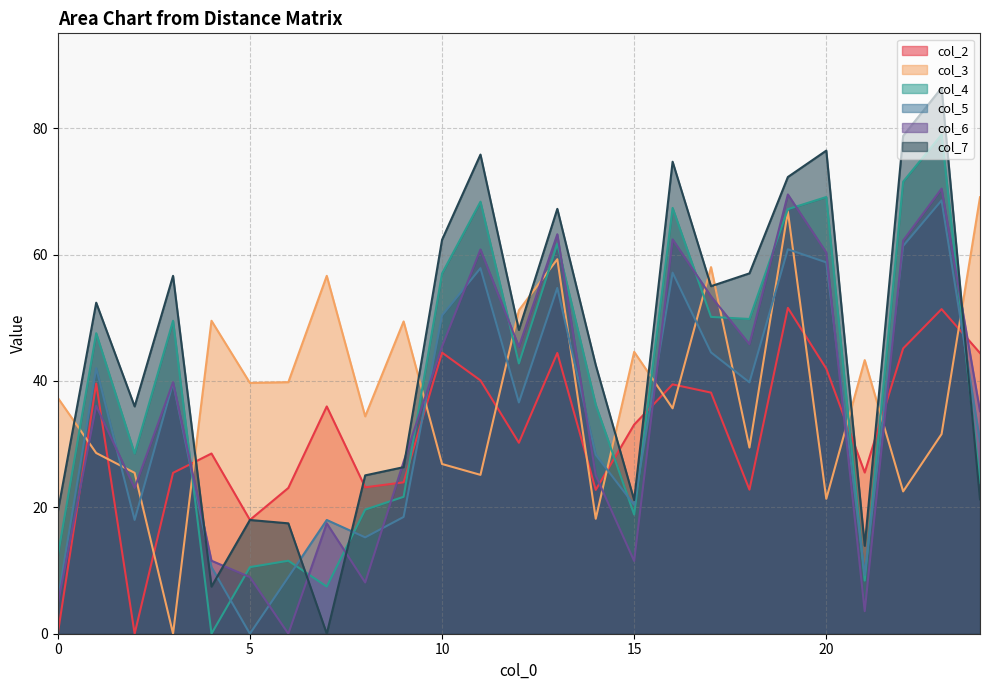

At which category does the chart reach its peak across all series?

23